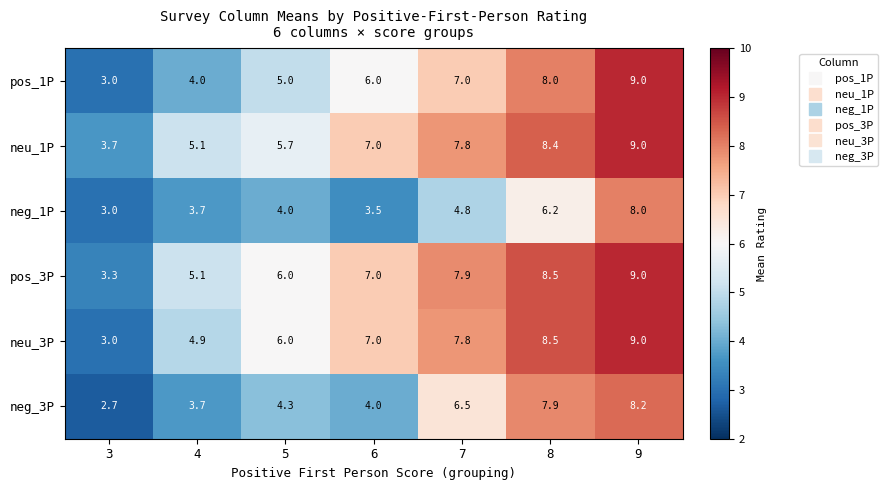

Which series changed the most between 5 and 6?

neu_1P